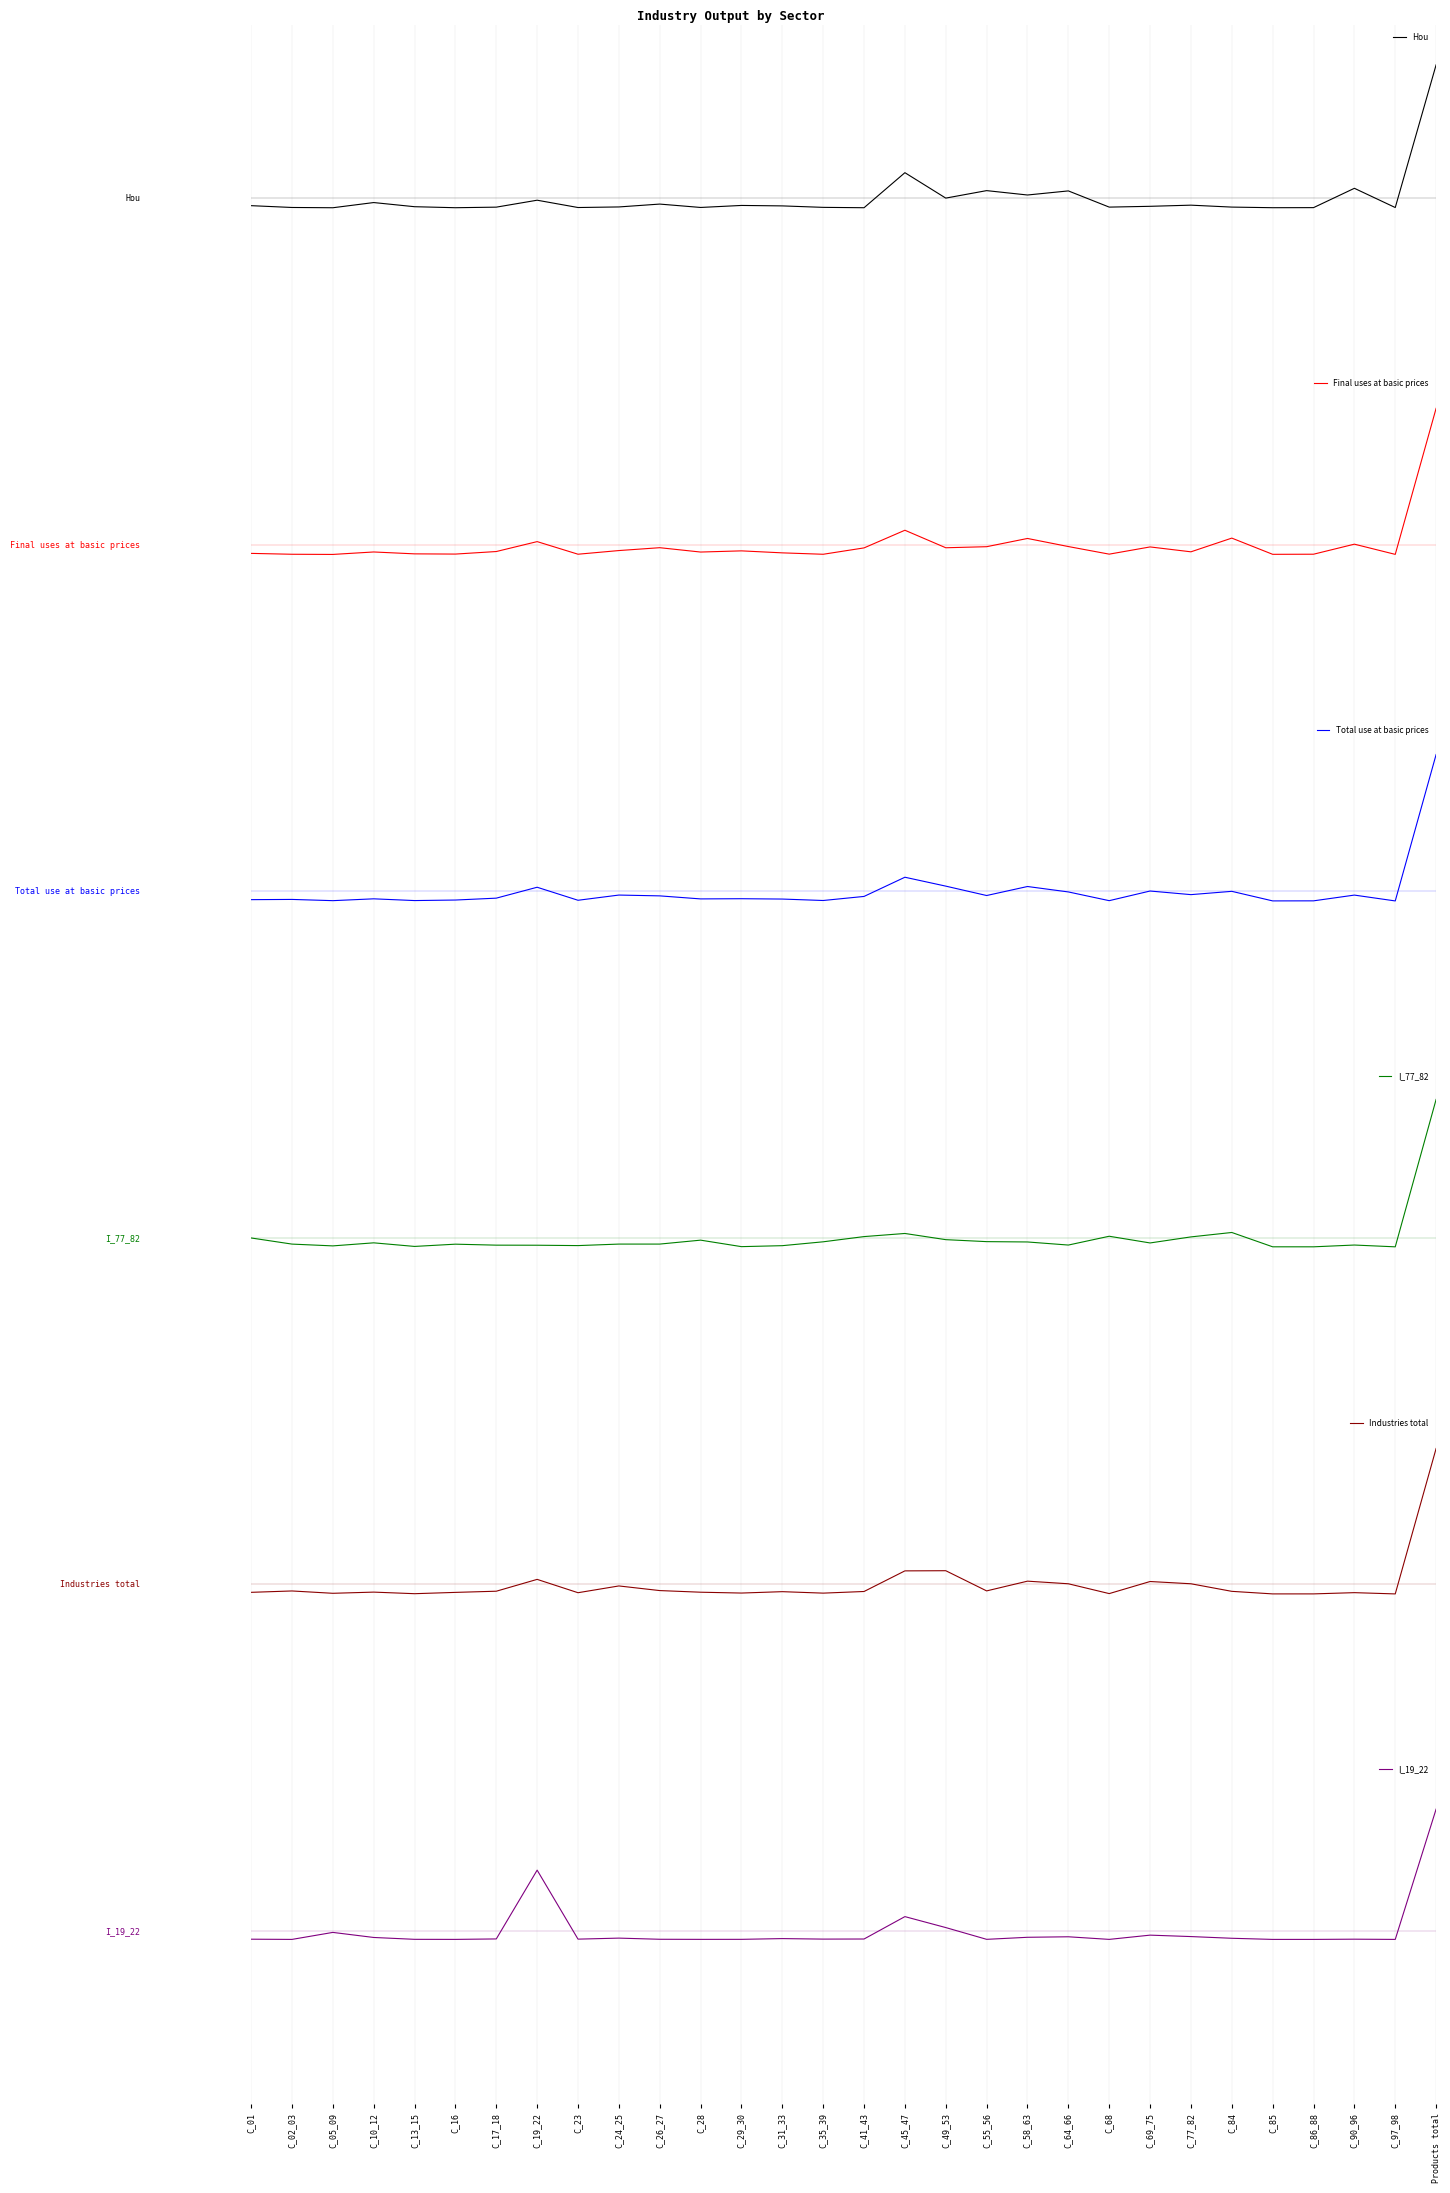

In I_19_22, how many points are higher than both neighbors (excluding endpoints)?

8